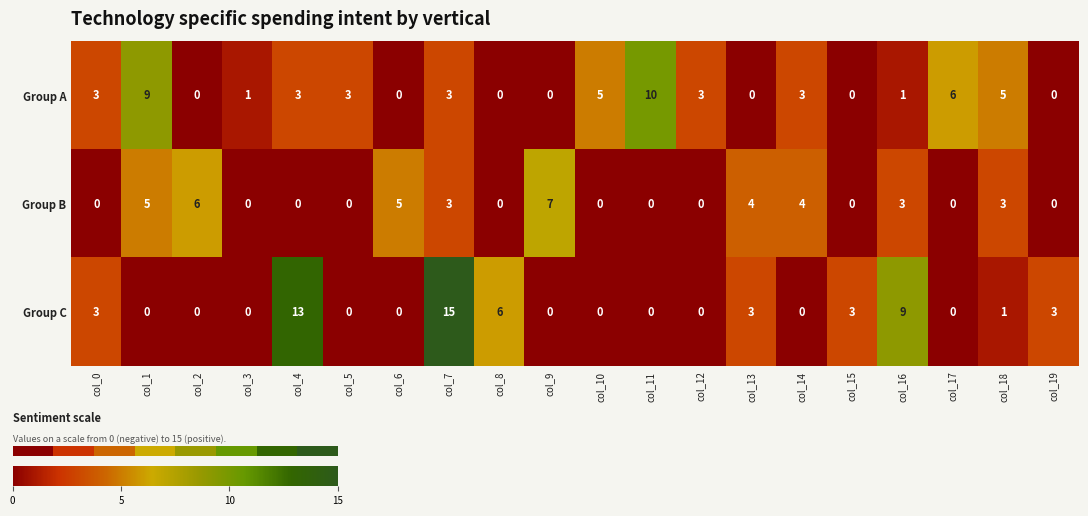

Where is Group C nearest to the value 7?

col_8